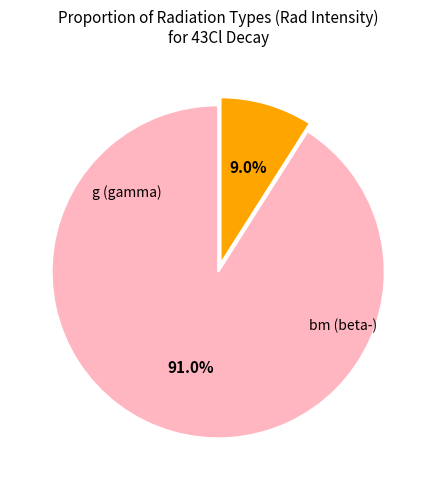

How many slices are in this pie chart?

2